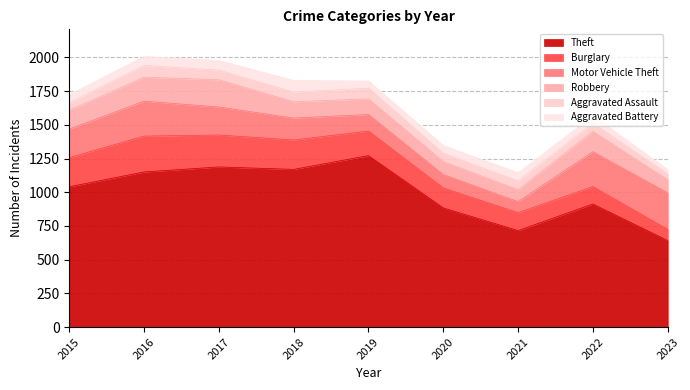

The value of Motor Vehicle Theft at 2023 is 62. True or false?

False